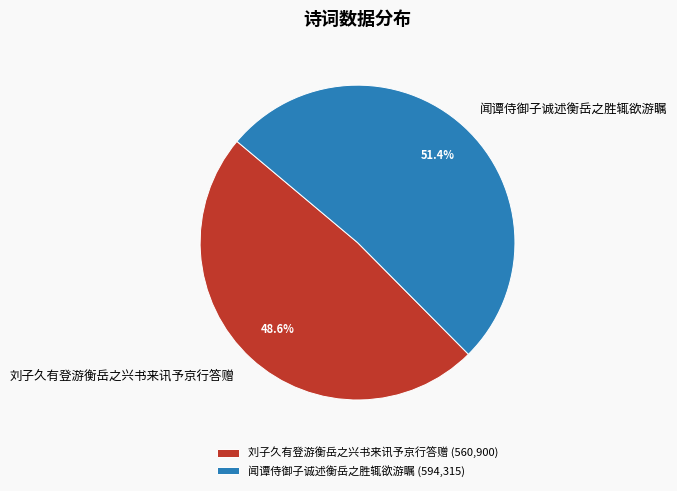

The 闻谭侍御子诚述衡岳之胜辄欲游瞩 slice represents 38% of the pie. True or false?

False